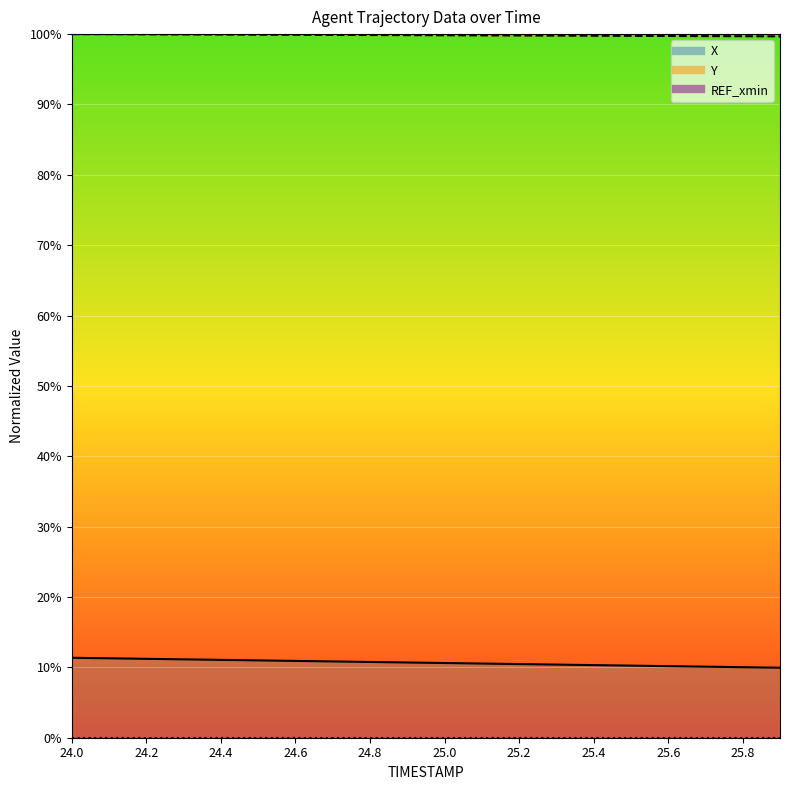

At which label does X reach its peak?

24.0